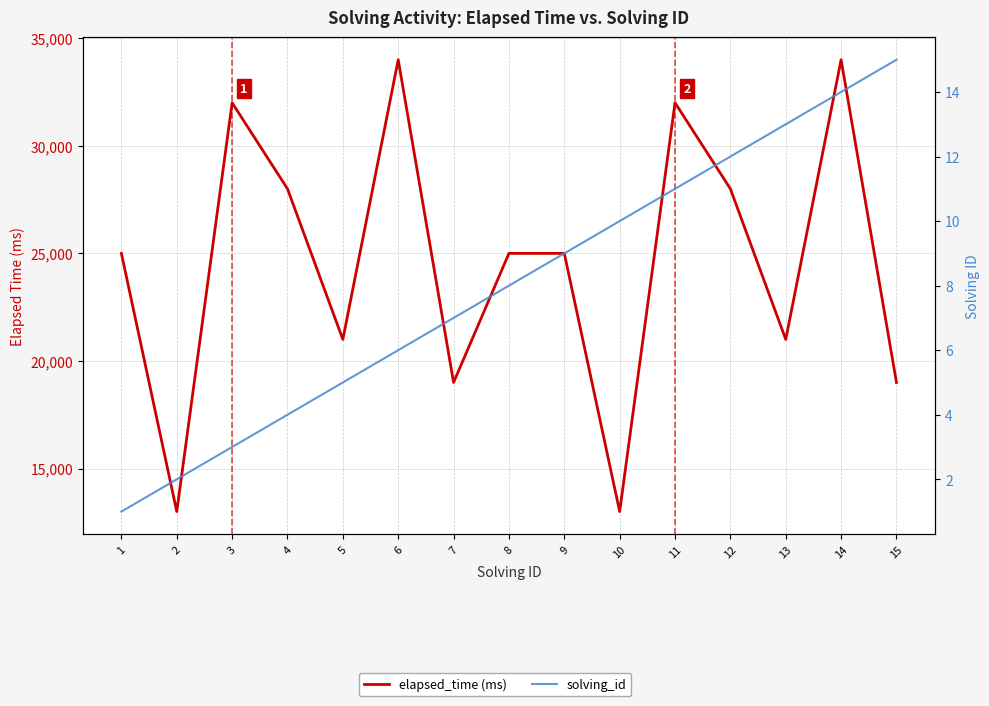

Which has a higher value, 8 or 9?

8